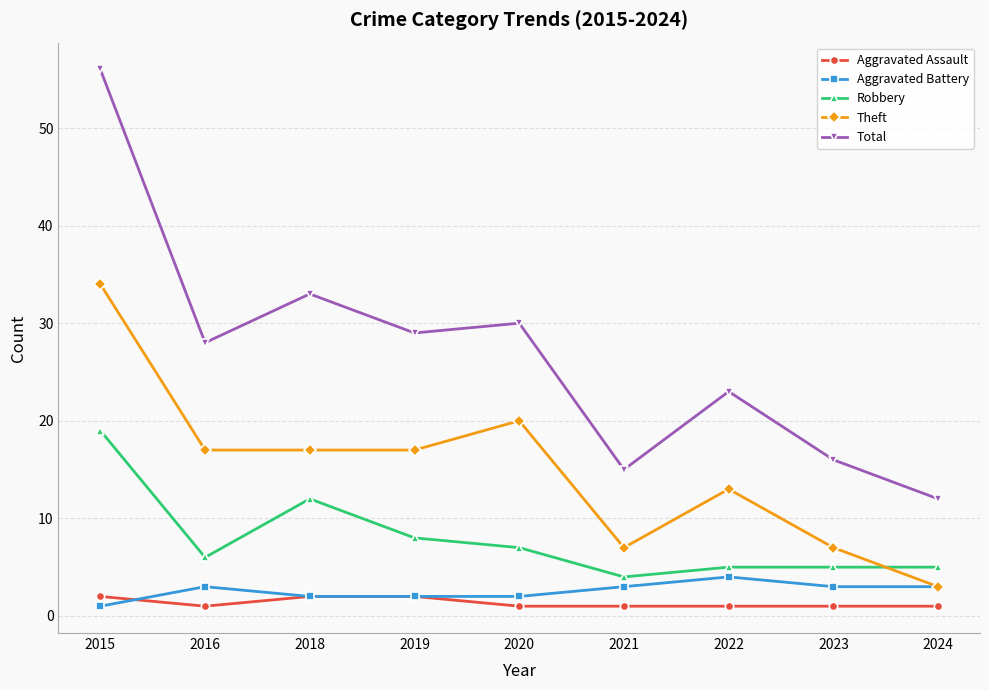

What is the difference between the second highest and second lowest values in the Robbery series?

7